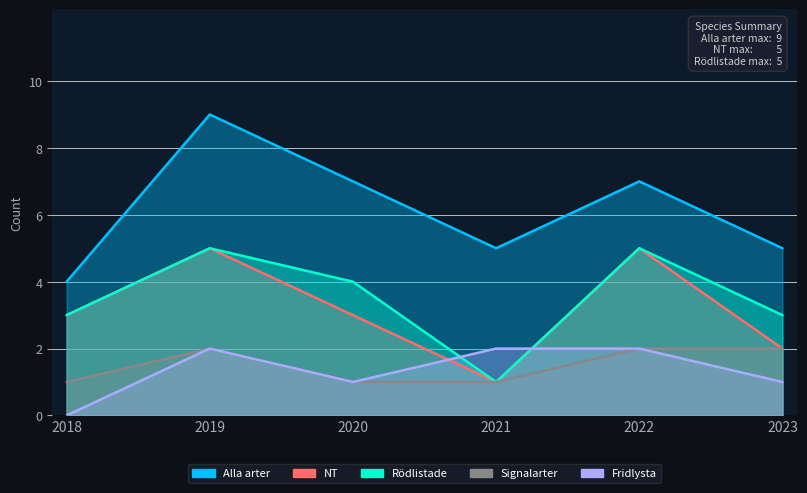

What is the sum of the Signalarter values at 2019 and 2023?

4